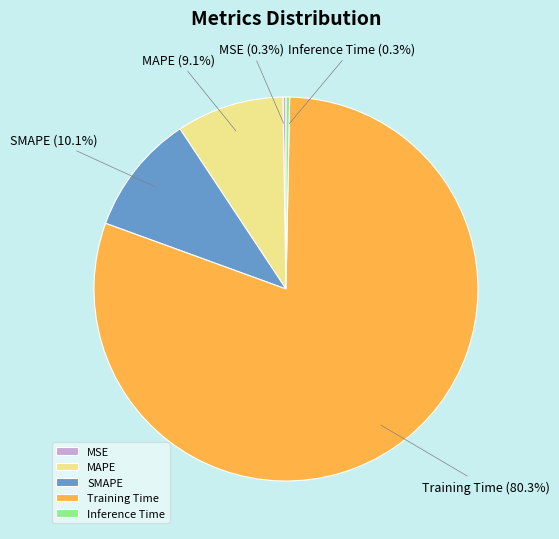

True or false: Inference Time accounts for 0% of the total.

True